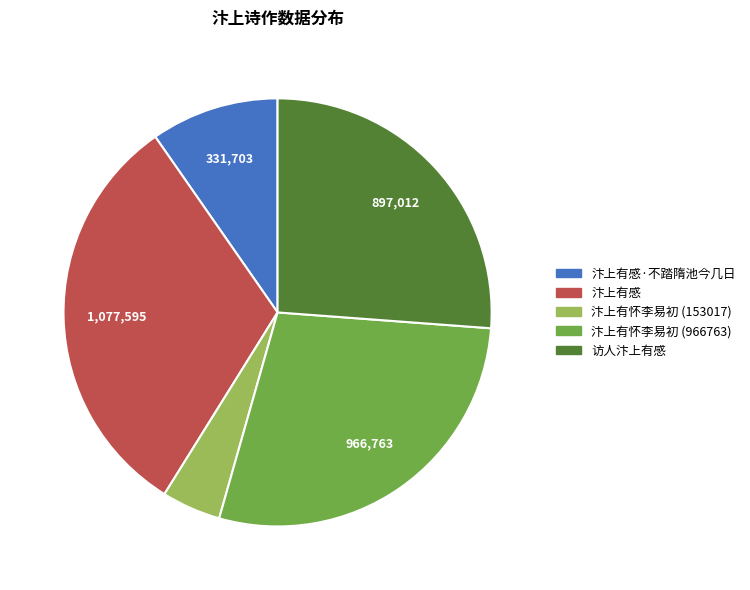

Is there any slice that represents more than half of the pie?

No